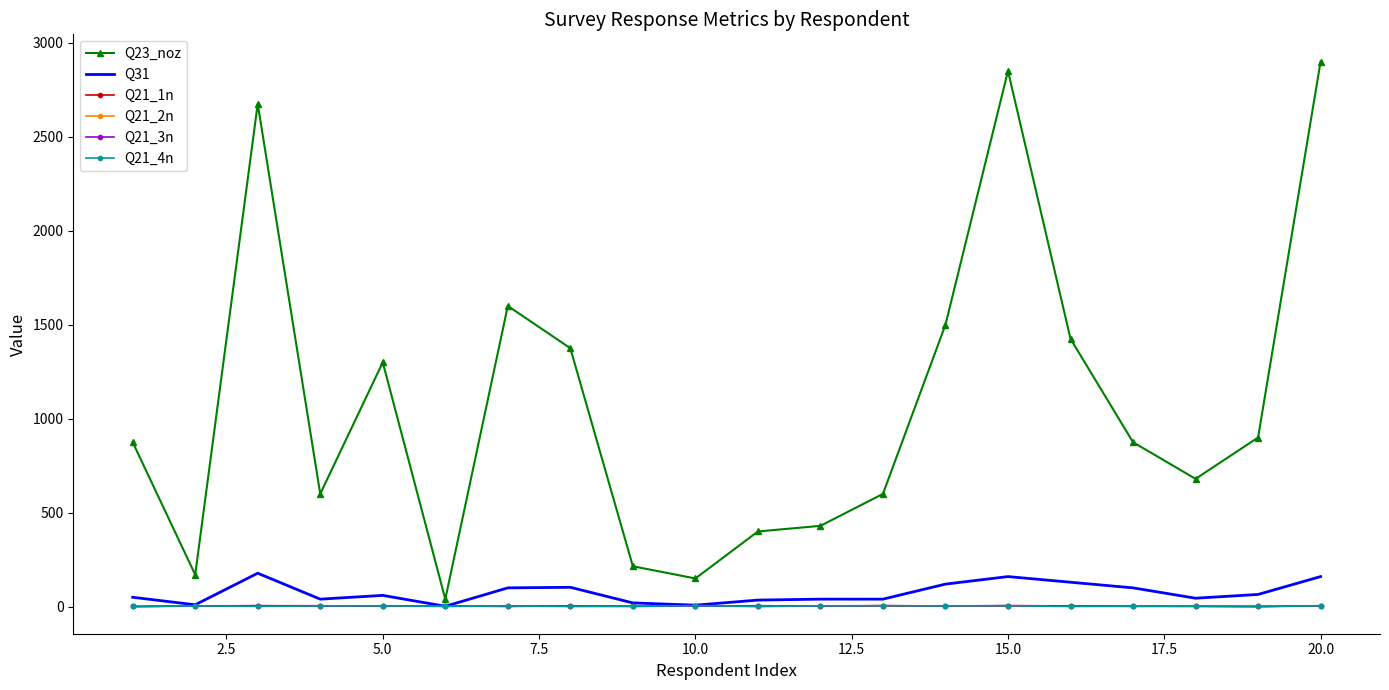

Which series has the largest total across all categories?

Q23_noz